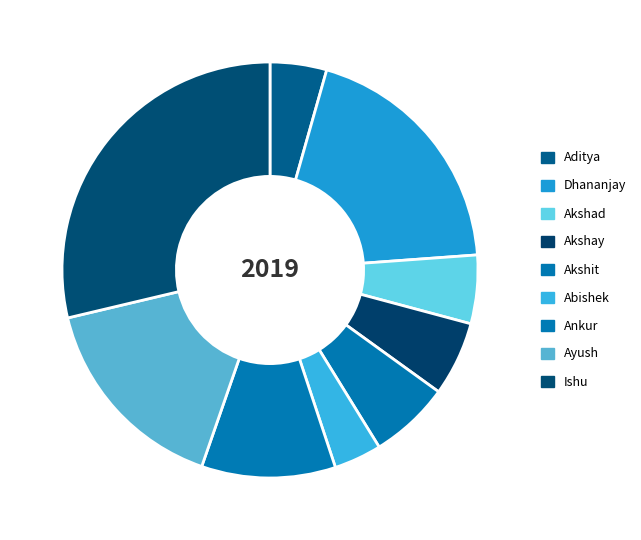

Which category has the smallest portion of the pie?

Abishek